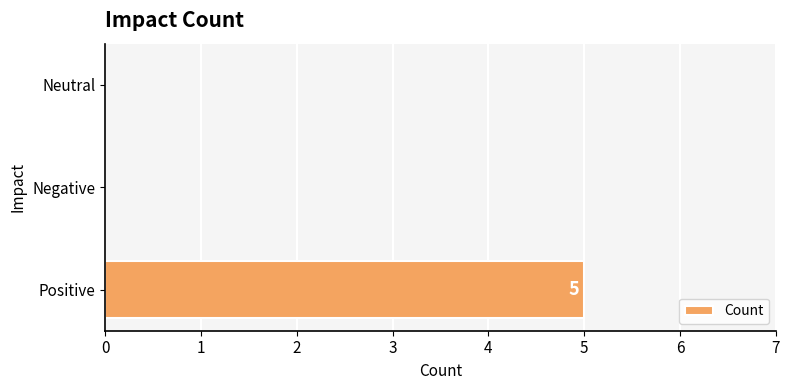

True or false: the data shows 0 at Neutral.

True